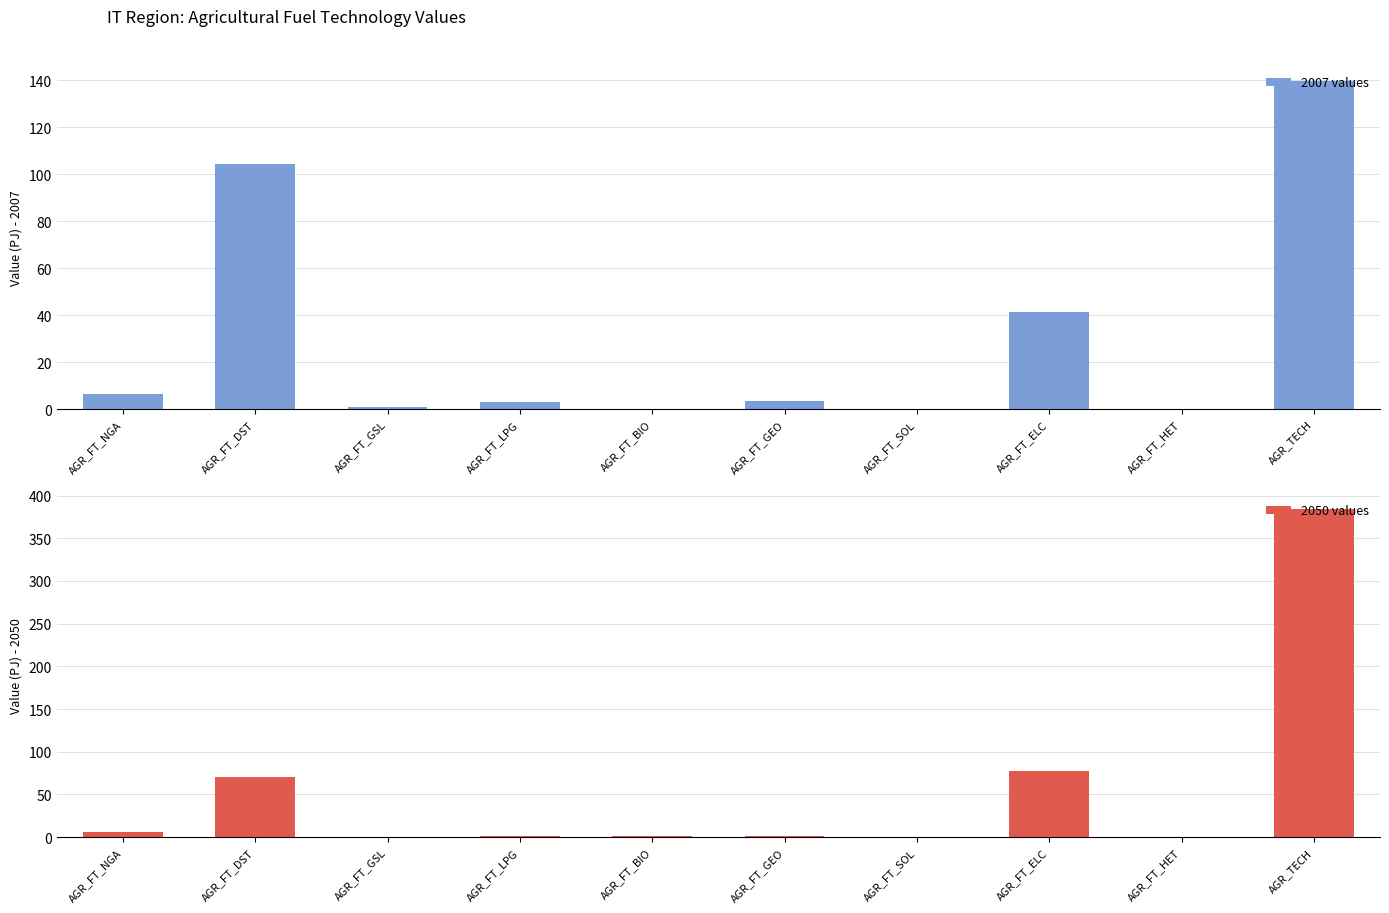

Which series has the largest total across all categories?

2050 values